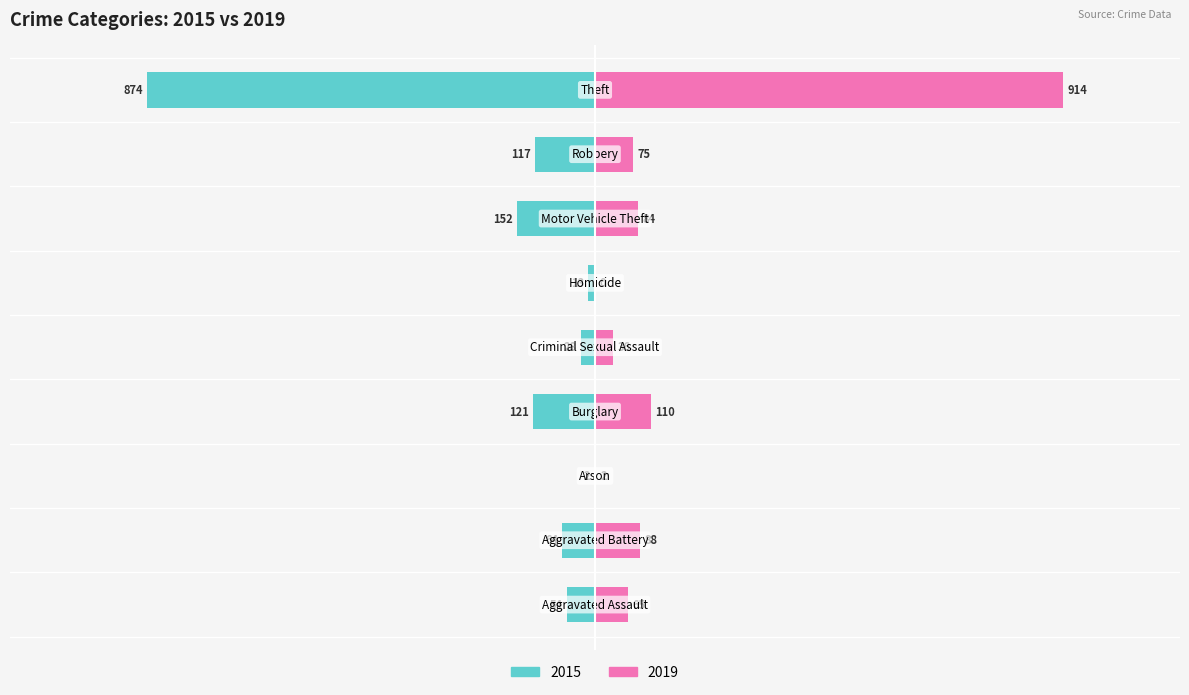

What position from the left is Aggravated Battery?

2